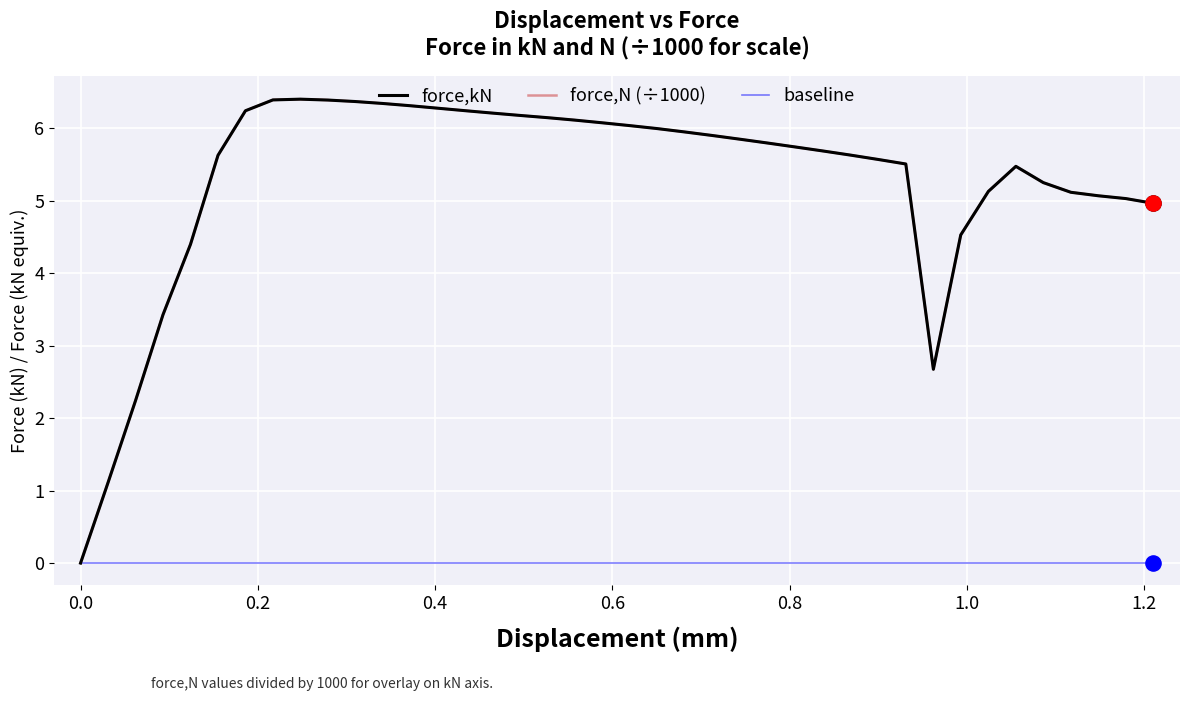

Does the chart have visible grid lines?

Yes